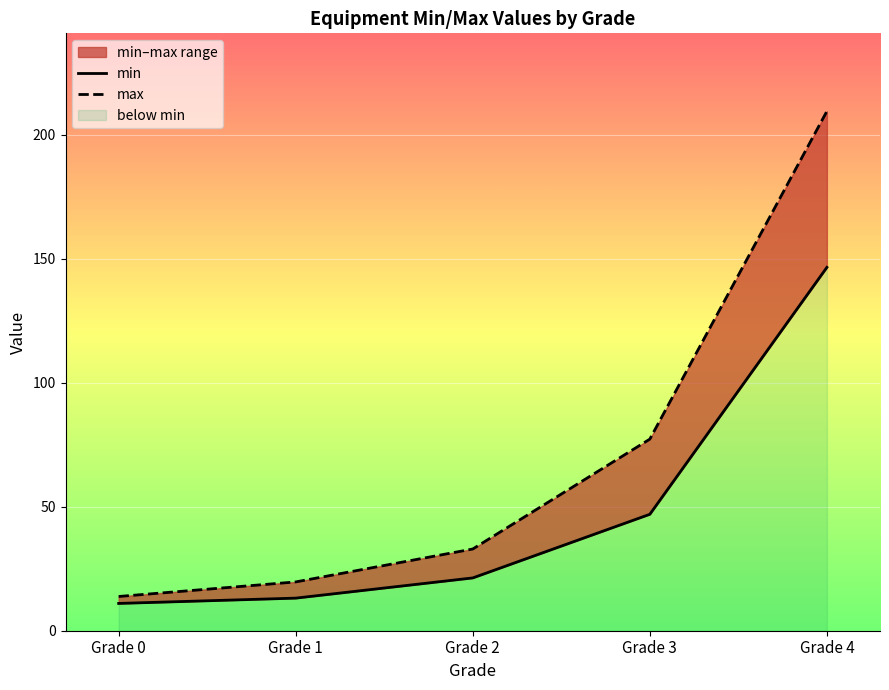

Which category has the lowest value across all series?

Grade 0